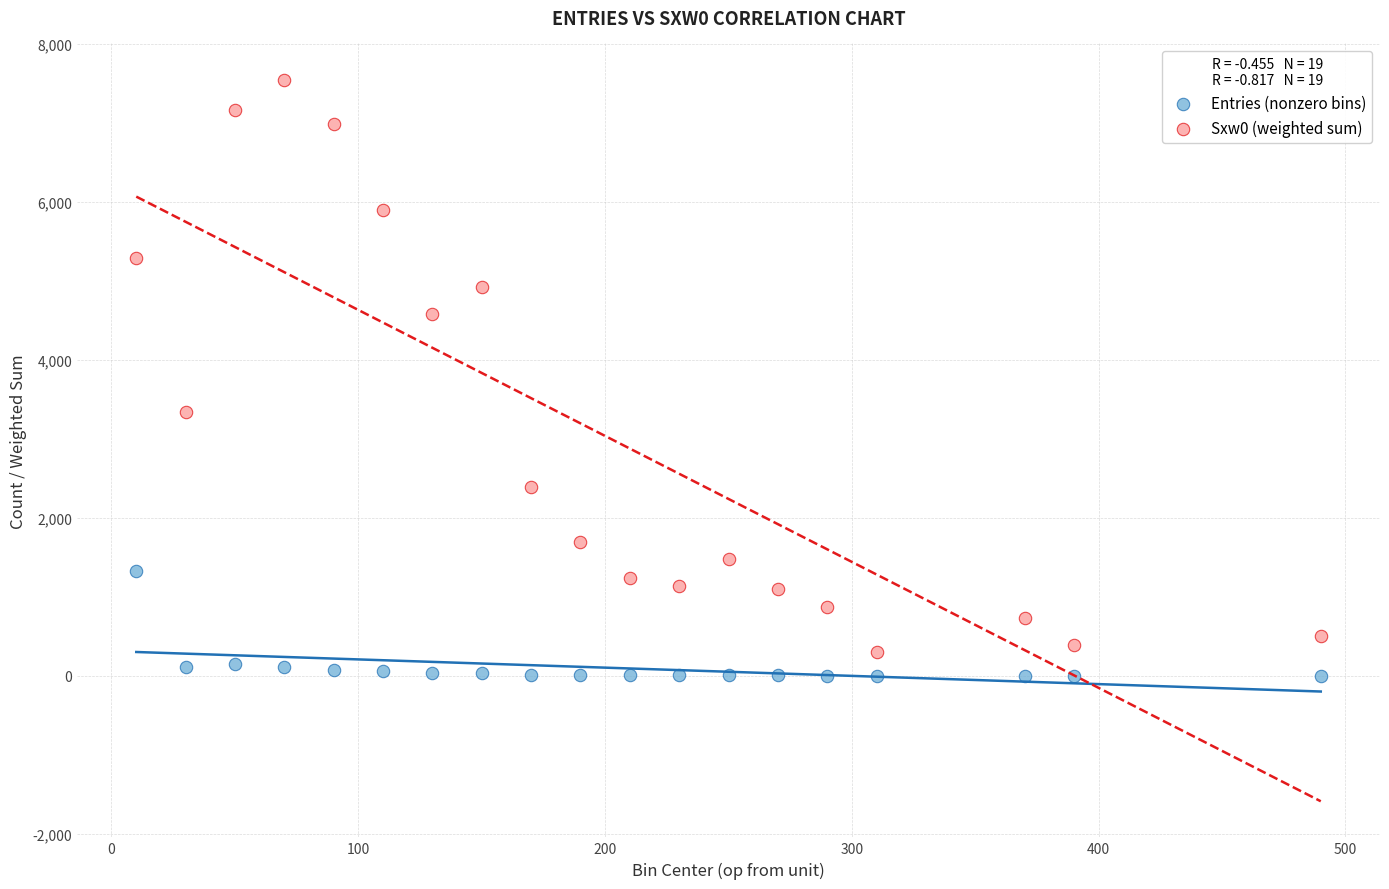

Across all series, what Y value is closest to 3774?

3338